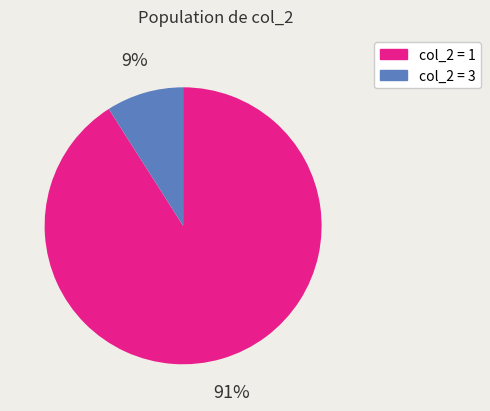

Is it true that col_2 = 3 is 9% of the pie?

True